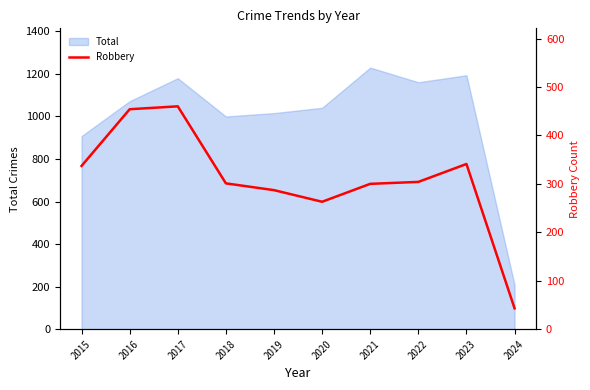

Reading left to right, what are all the values shown in this chart?

337	454	460	301	287	263	300	304	341	43